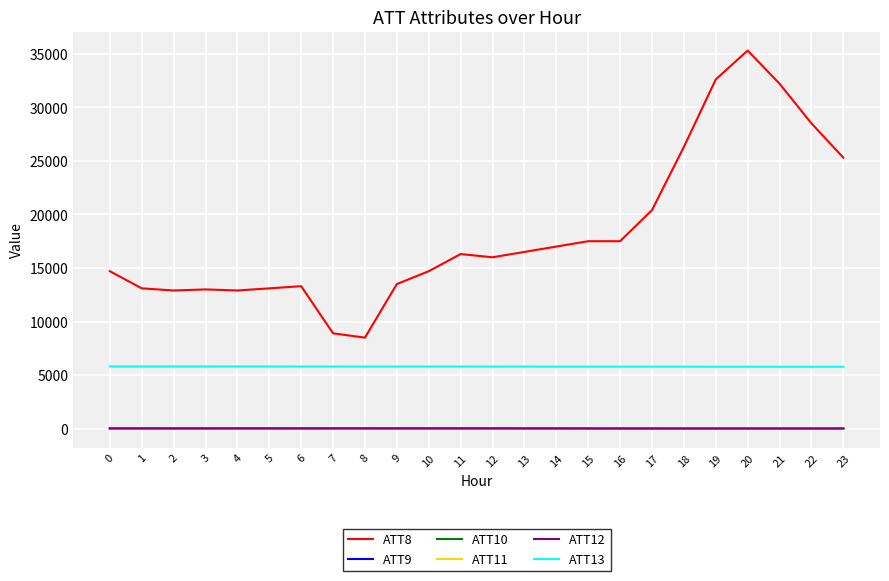

What are all the series names shown in the legend?

ATT8, ATT9, ATT10, ATT11, ATT12, ATT13